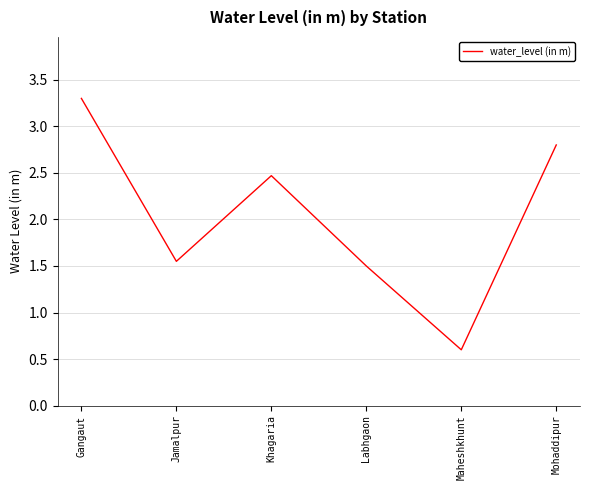

What is the minimum value shown in the chart?

0.6